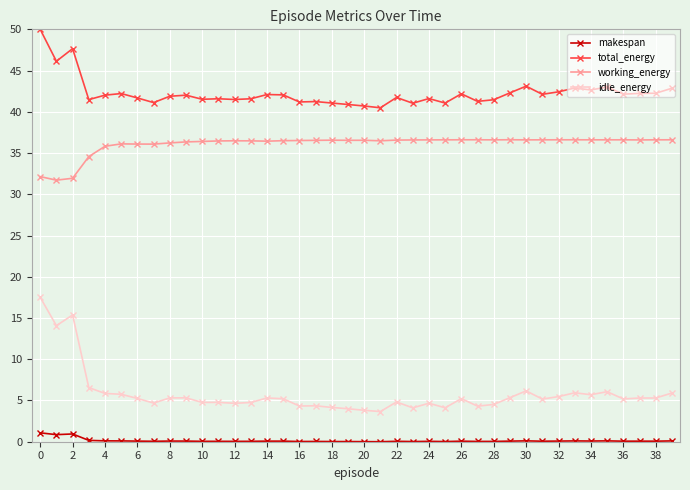

Count the number of data series in this chart.

4